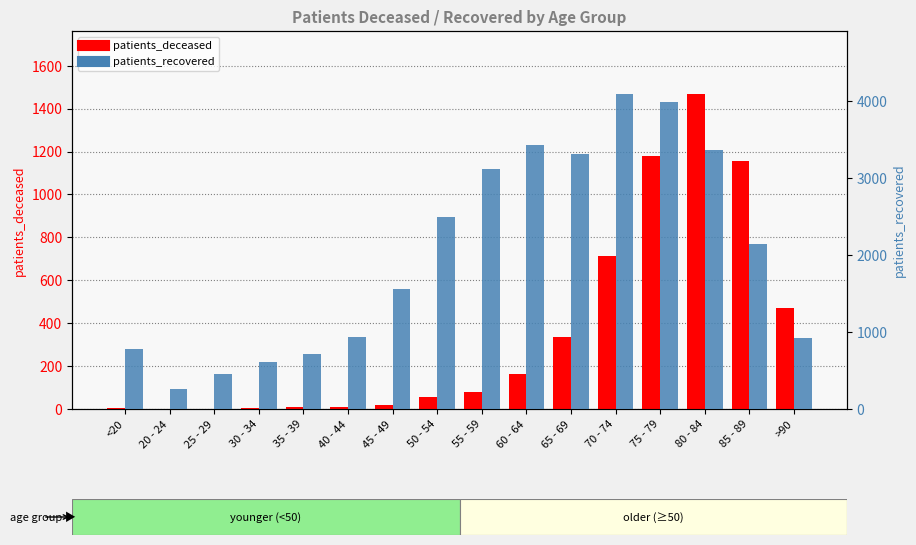

What is the value of the patients_recovered bar at the 7th from the left?

1557